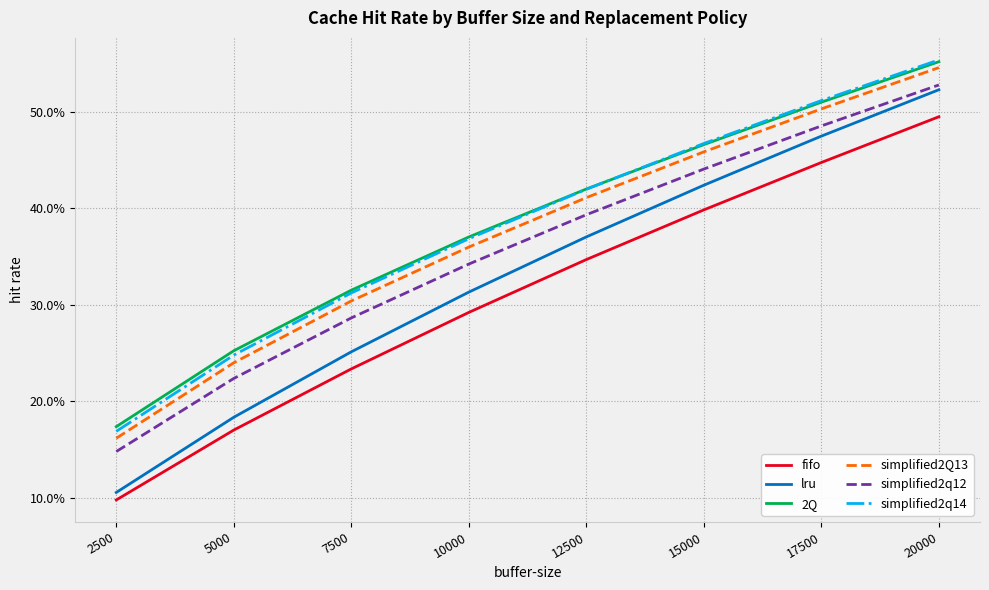

Which category has the lowest value in the fifo series?

2500